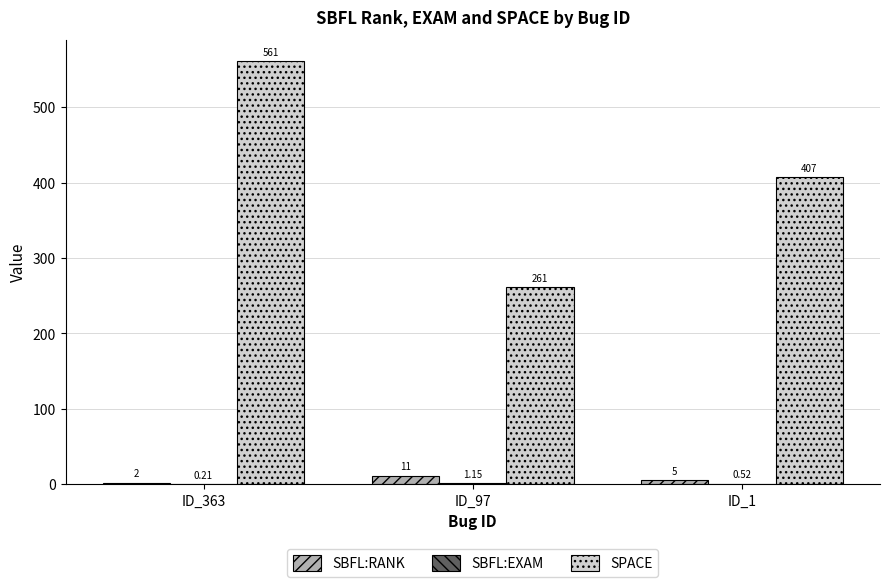

Between ID_97 and ID_1, which series saw the biggest shift?

SPACE